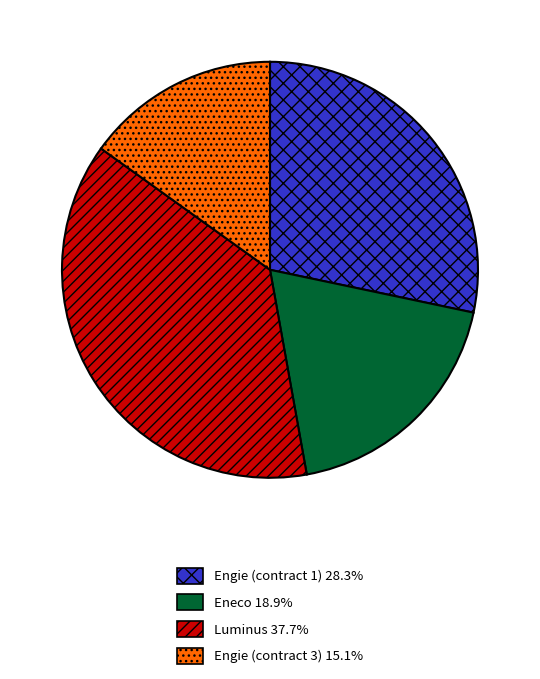

How many slices are in this pie chart?

4